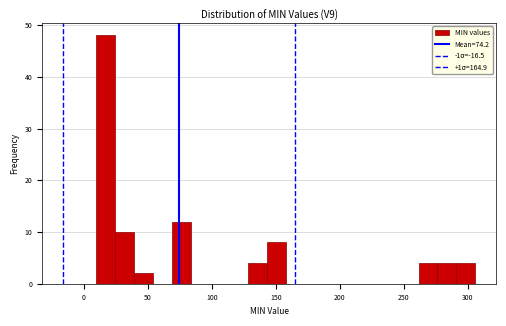

Read against the x-axis, roughly where is the centre of the tallest bar?

15